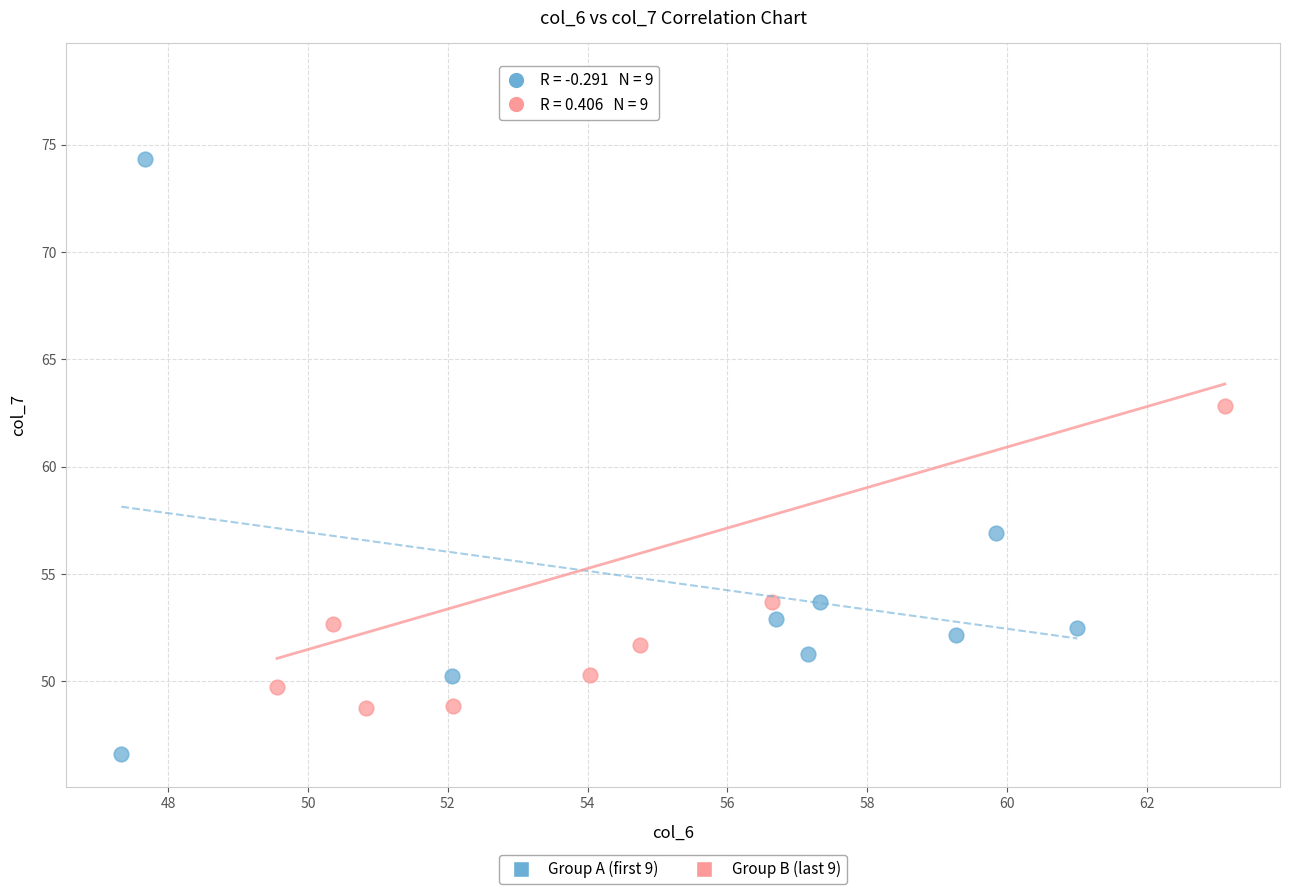

Which series contains the highest Y value?

Group B (last 9)